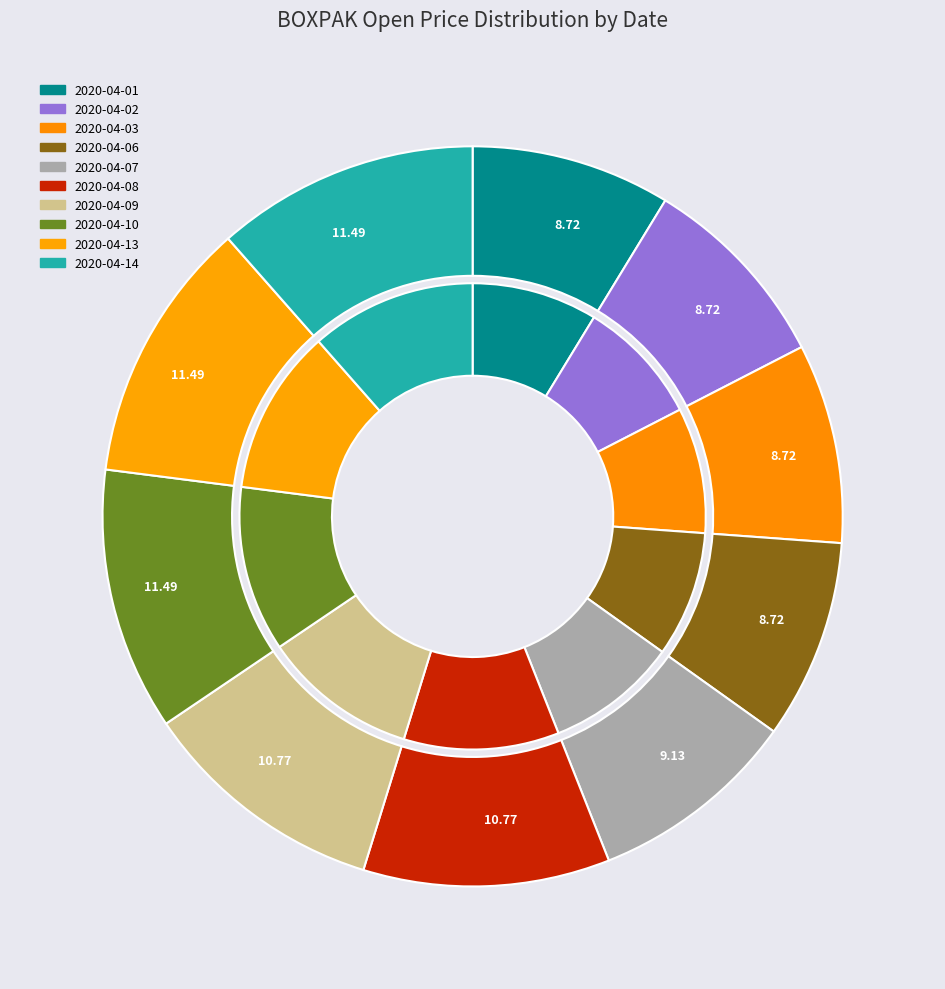

To the nearest percent, what is the combined percentage of 2020-04-06 and 2020-04-08?

19%